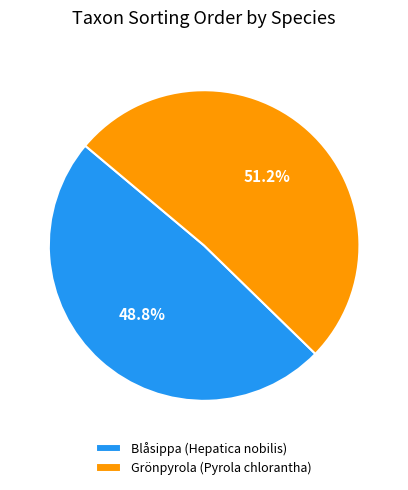

How many slices are in this pie chart?

2